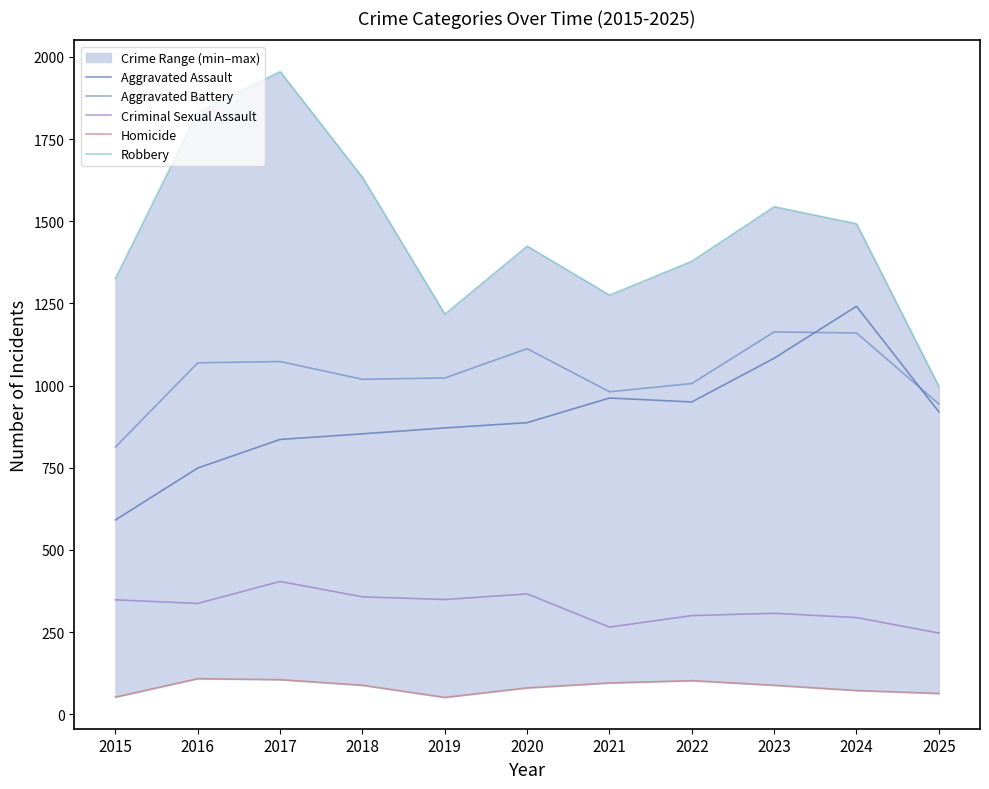

True or false: Robbery has more than 2 points higher than both neighbors.

True